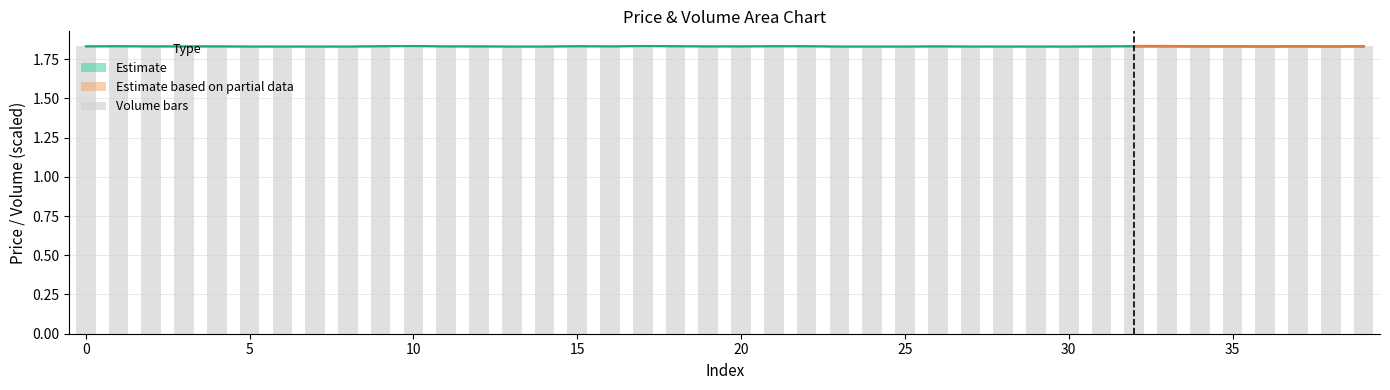

Reading left to right, extract all data points from this chart.

close: 1.8	1.8	1.8	1.8	1.8	1.8	1.8	1.8	1.8	1.8	1.8	1.8	1.8	1.8	1.8	1.8	1.8	1.8	1.8	1.8	1.8	1.8	1.8	1.8	1.8	1.8	1.8	1.8	1.8	1.8	1.8	1.8	1.8	1.8	1.8	1.8	1.8	1.8	1.8	1.8
volume: 1.8	1.8	1.8	1.8	1.8	1.8	1.8	1.8	1.8	1.8	1.8	1.8	1.8	1.8	1.8	1.8	1.8	1.8	1.8	1.8	1.8	1.8	1.8	1.8	1.8	1.8	1.8	1.8	1.8	1.8	1.8	1.8	1.8	1.8	1.8	1.8	1.8	1.8	1.8	1.8